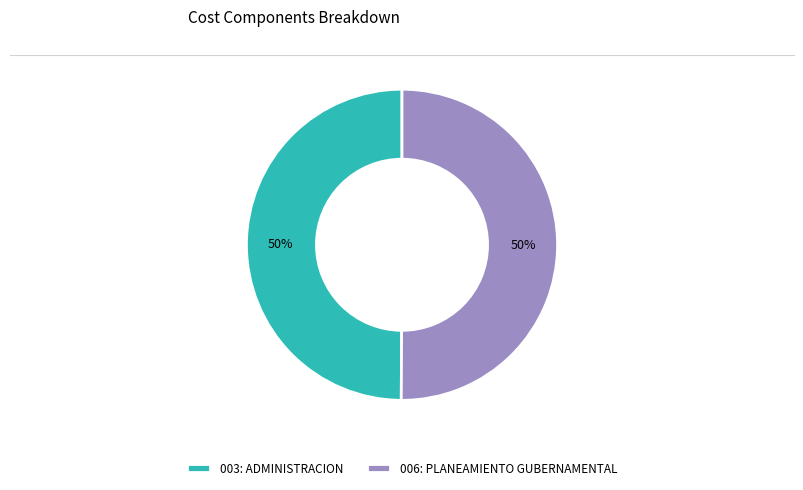

What is the ratio of the value at 006: PLANEAMIENTO GUBERNAMENTAL to the value at 003: ADMINISTRACION?

1.0